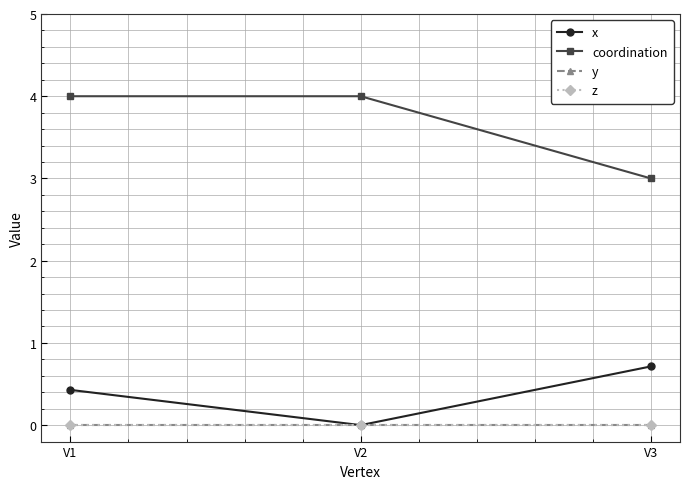

Count the coordination values in the range 3 to 4.

3